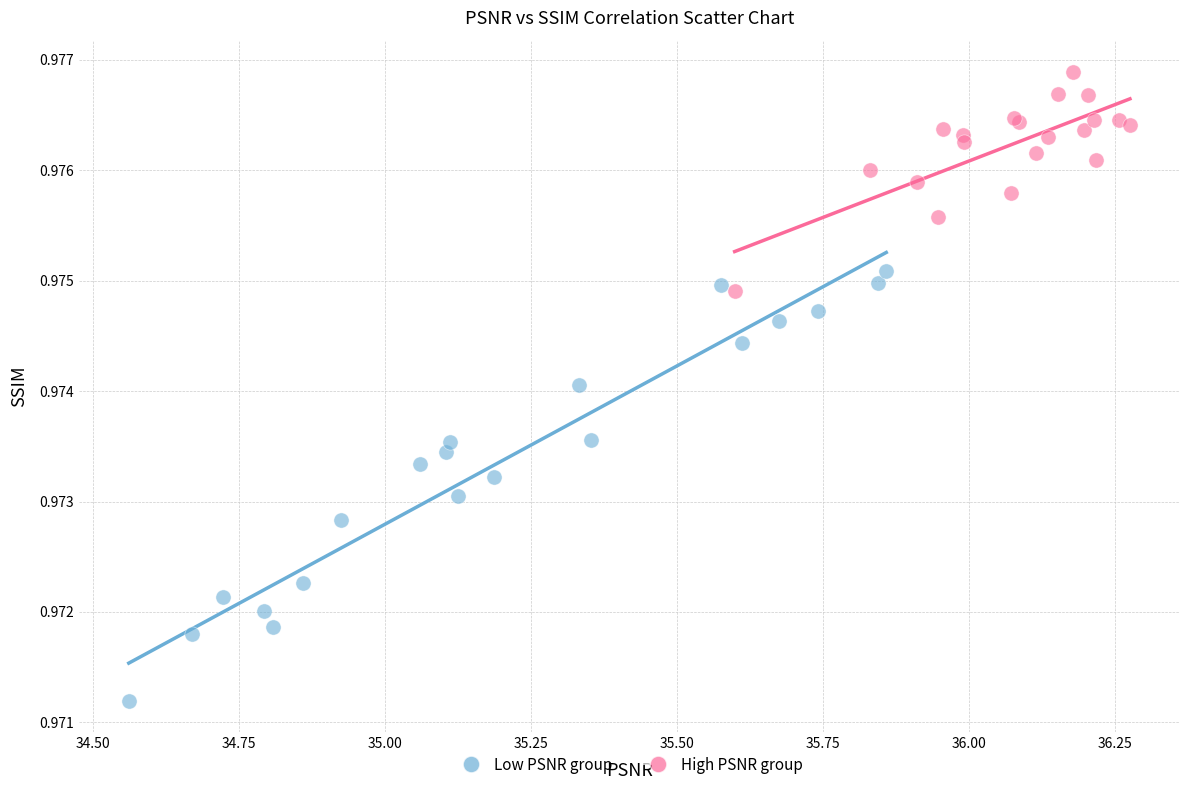

Which series contains the highest Y value?

High PSNR group